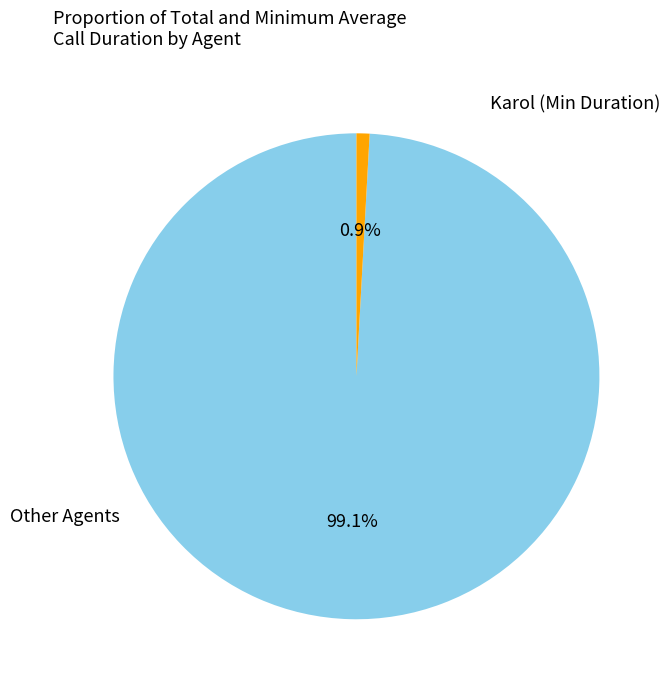

Is there any slice that represents more than half of the pie?

Yes